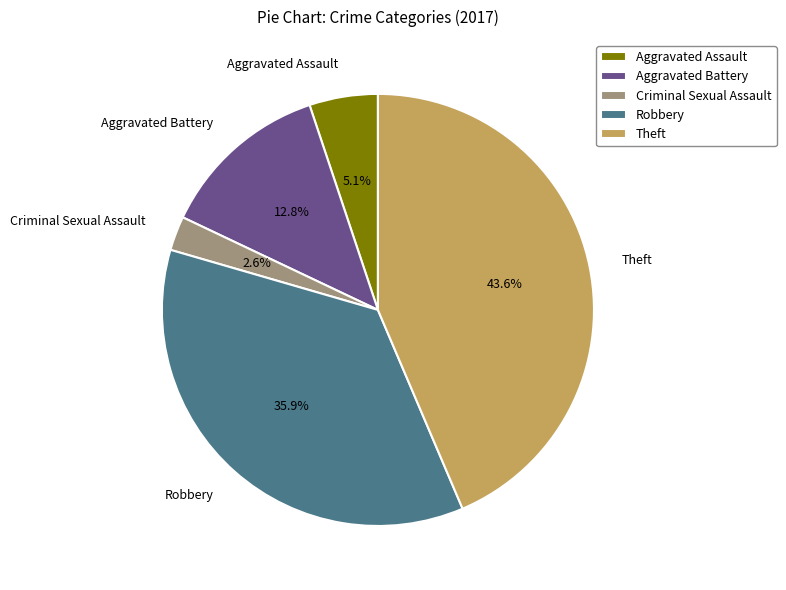

What is the ratio of the value at Aggravated Battery to the value at Theft?

0.3